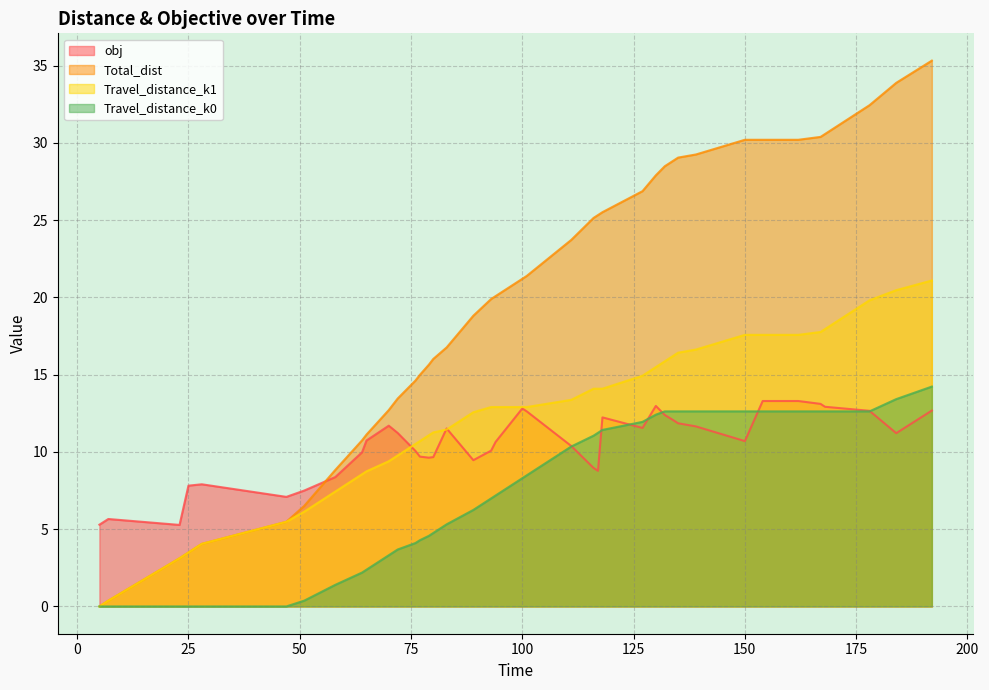

How many data points in Travel_distance_k0 are less than 8?

20